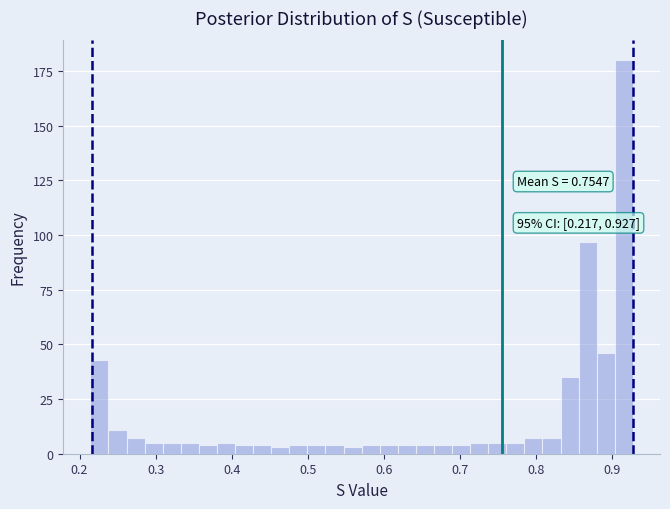

Read against the x-axis, roughly where is the centre of the tallest bar?

0.92